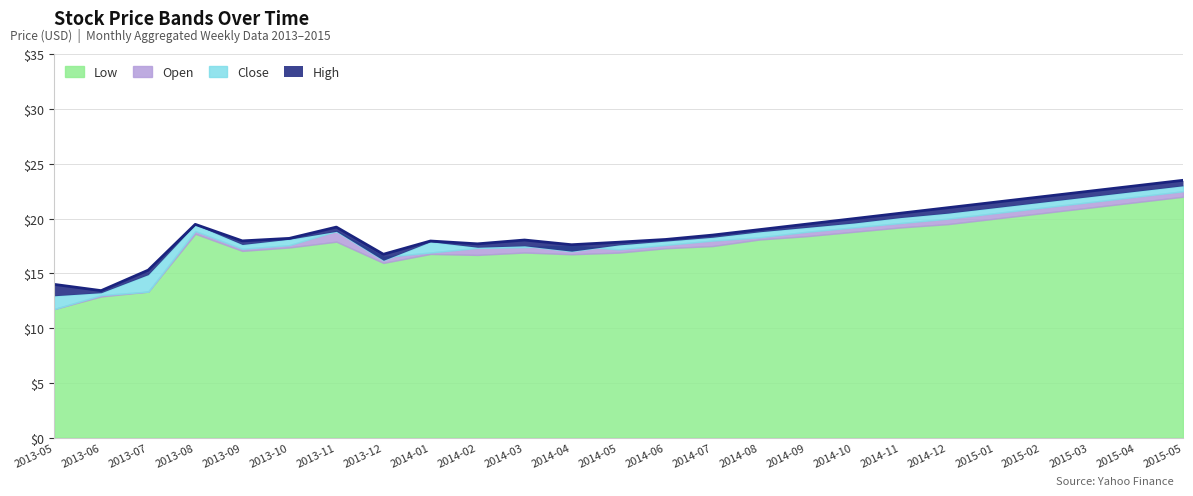

What is the difference between the second highest and minimum values in the Open series?

10.2